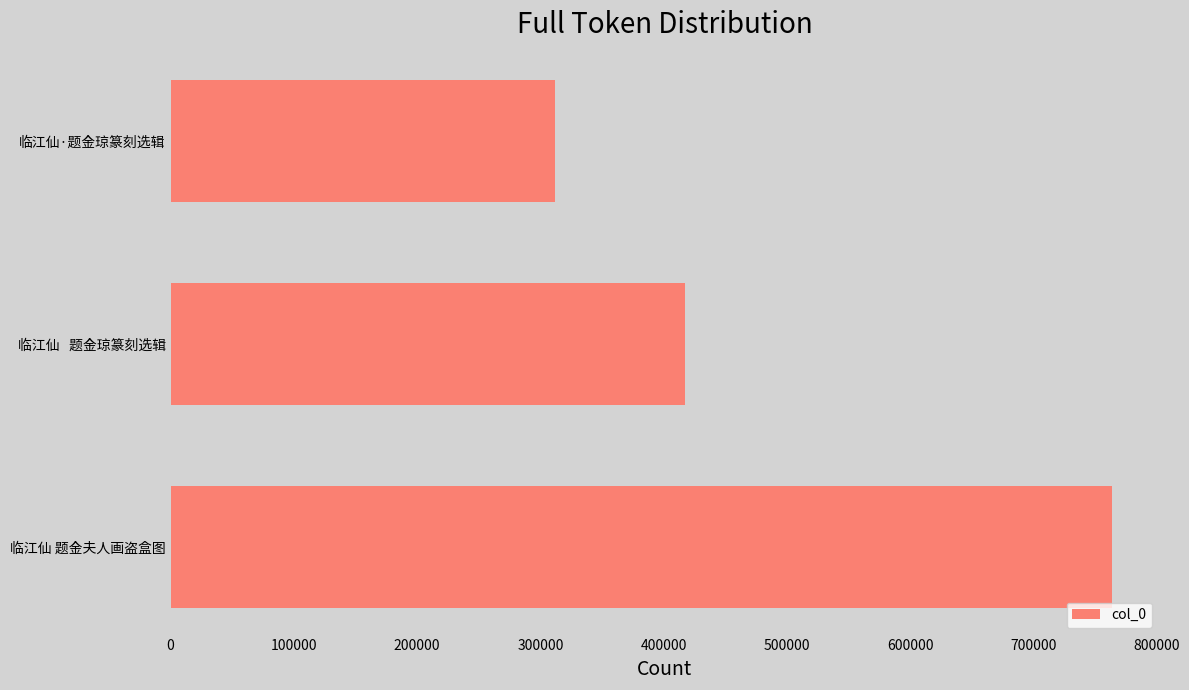

Rank the categories by value from lowest to highest.

临江仙·题金琼篆刻选辑, 临江仙   题金琼篆刻选辑, 临江仙 题金夫人画盗盒图